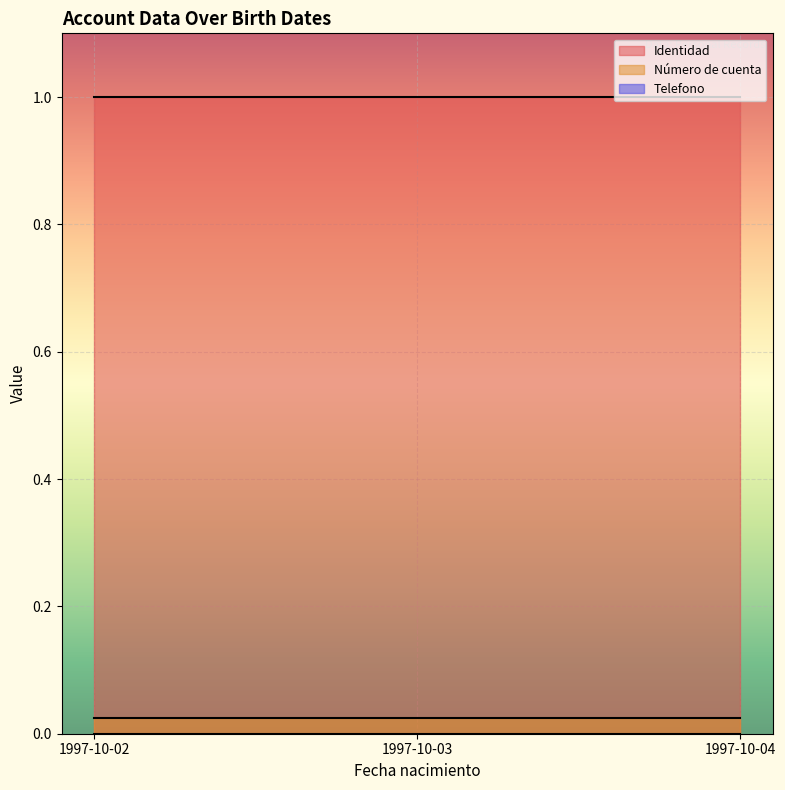

How many distinct data groups are displayed?

3